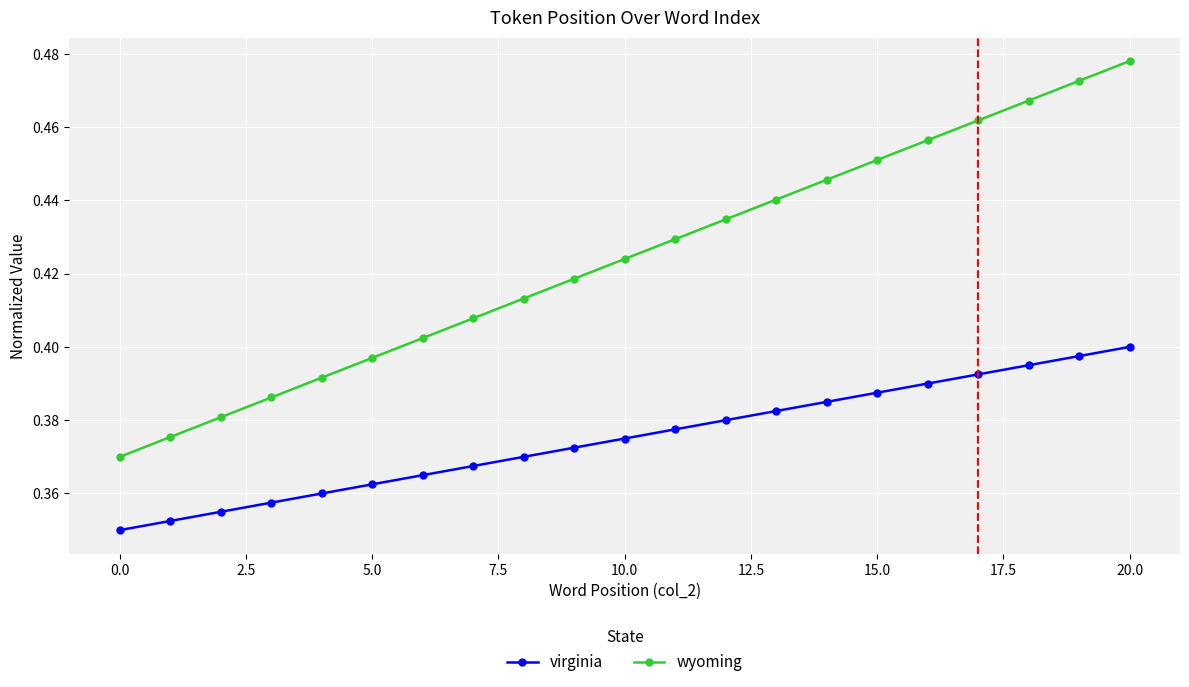

True or false: virginia and wyoming intersect in this chart.

False